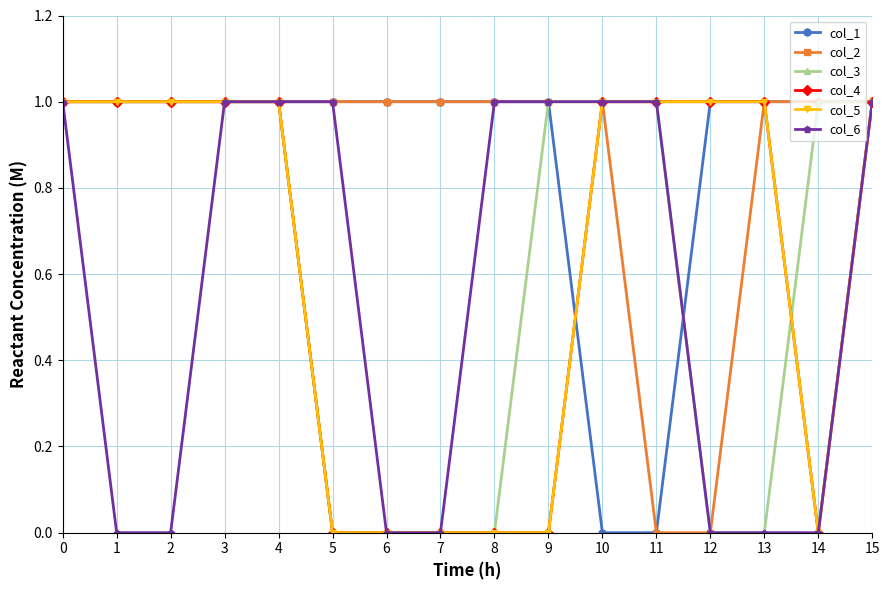

Does the chart have visible grid lines?

Yes